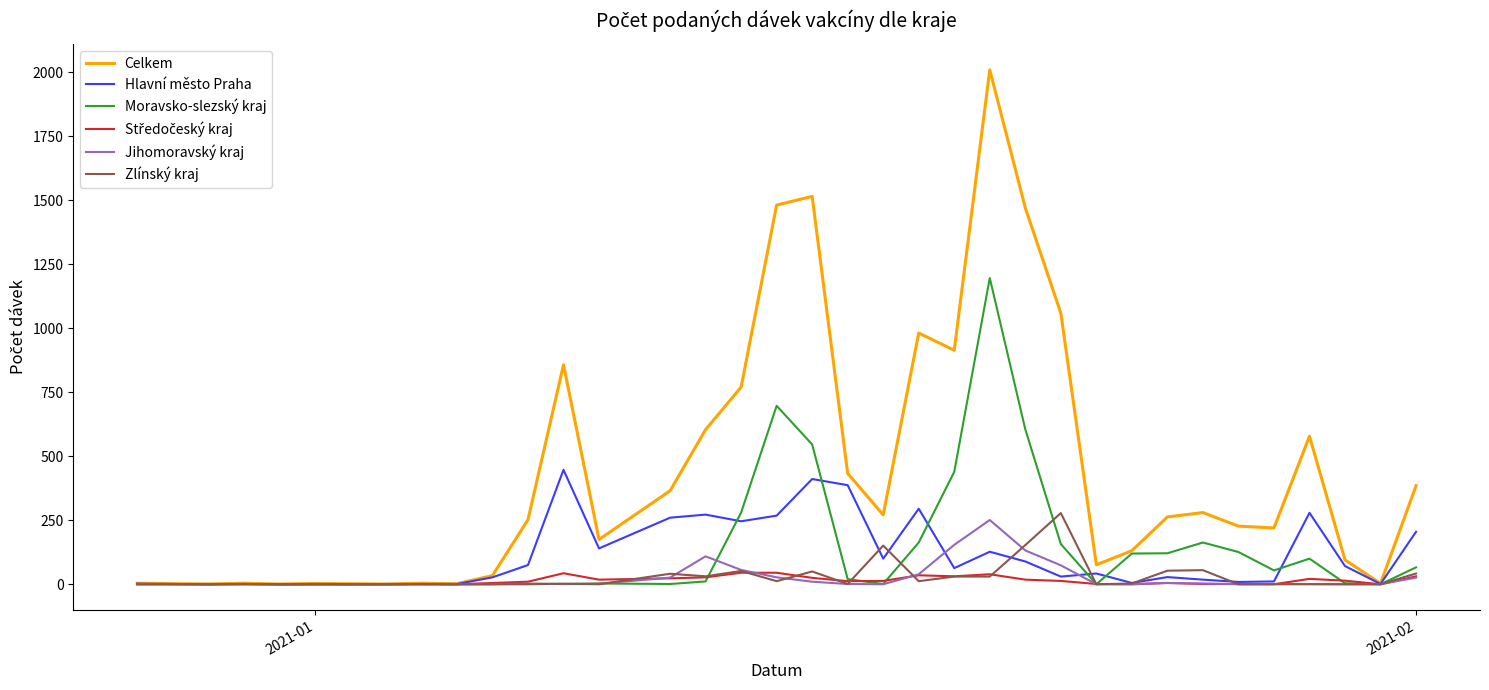

Which series has the largest range (max minus min)?

Celkem